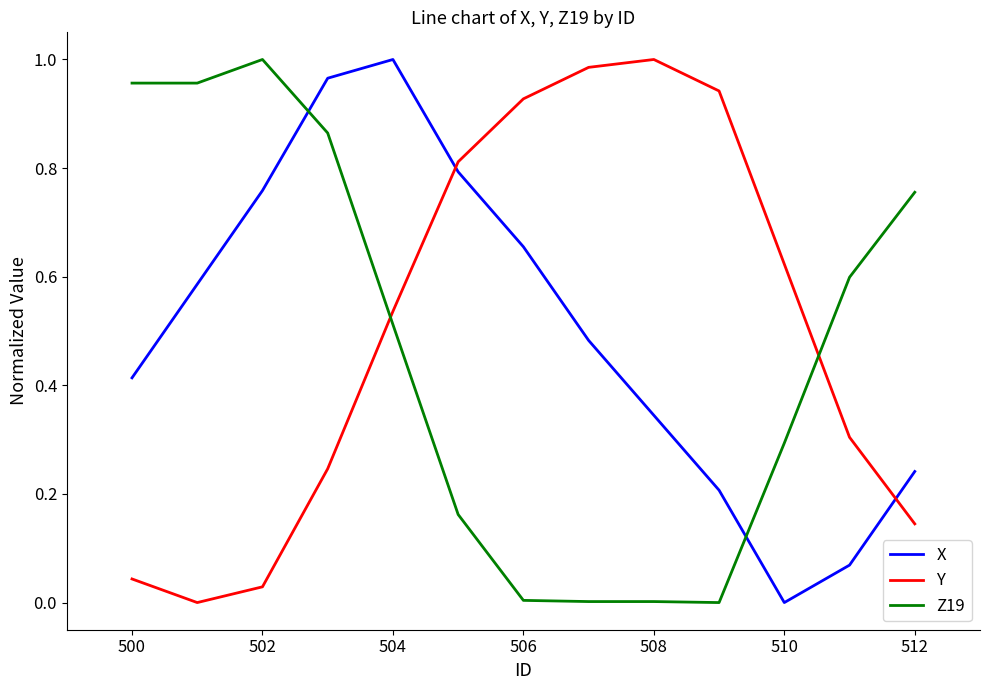

True or false: X and Y intersect in this chart.

True